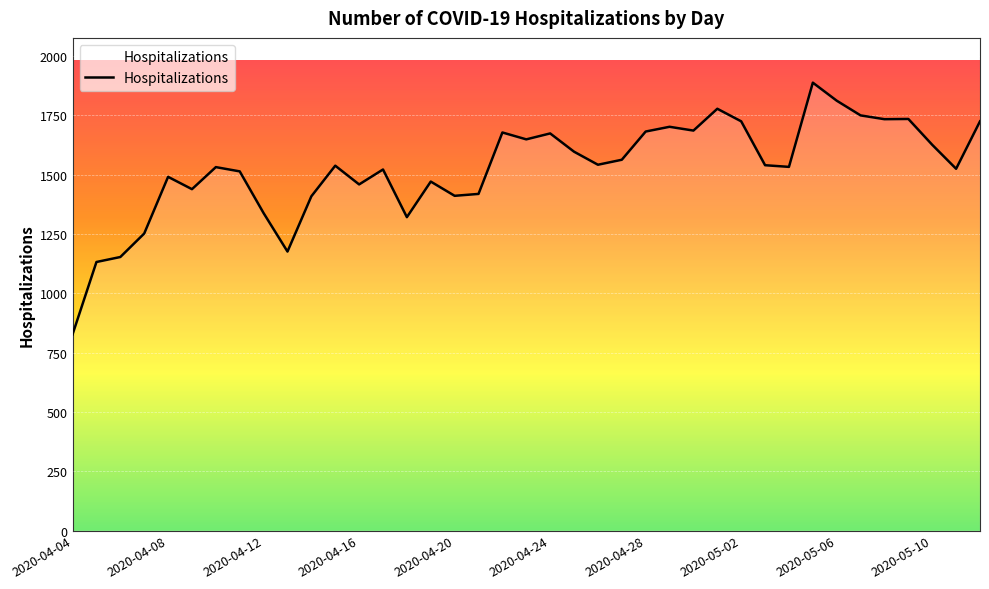

What is the smallest value displayed?

827